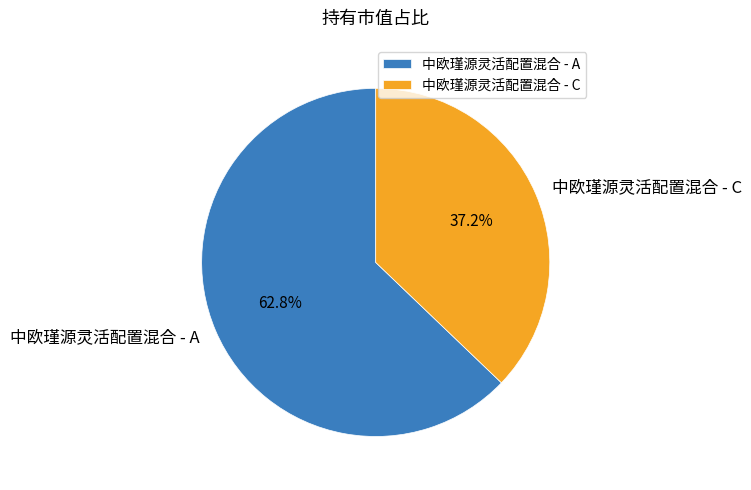

What portion of the pie excludes 中欧瑾源灵活配置混合 - A?

37.2%